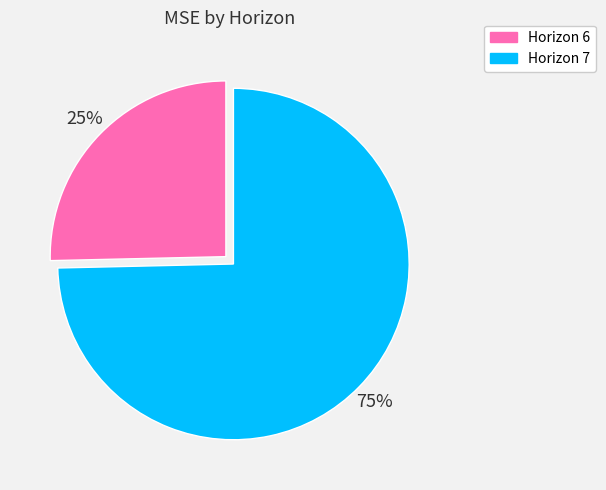

To the nearest percent, what is the average slice percentage?

50%